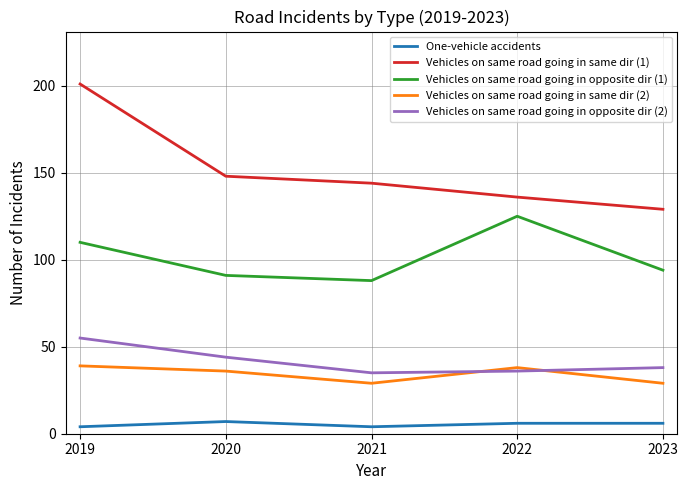

At which label does Vehicles on same road going in opposite dir (2) first exceed 38?

2019